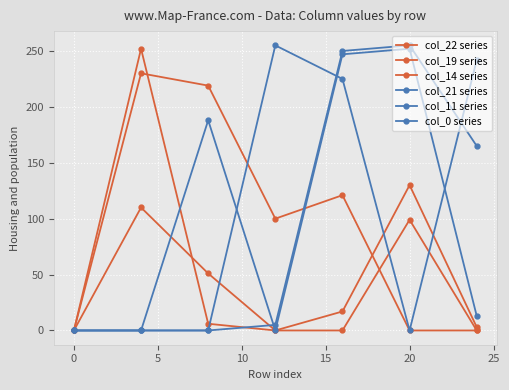

How many data points in col_11 series are above 0?

3